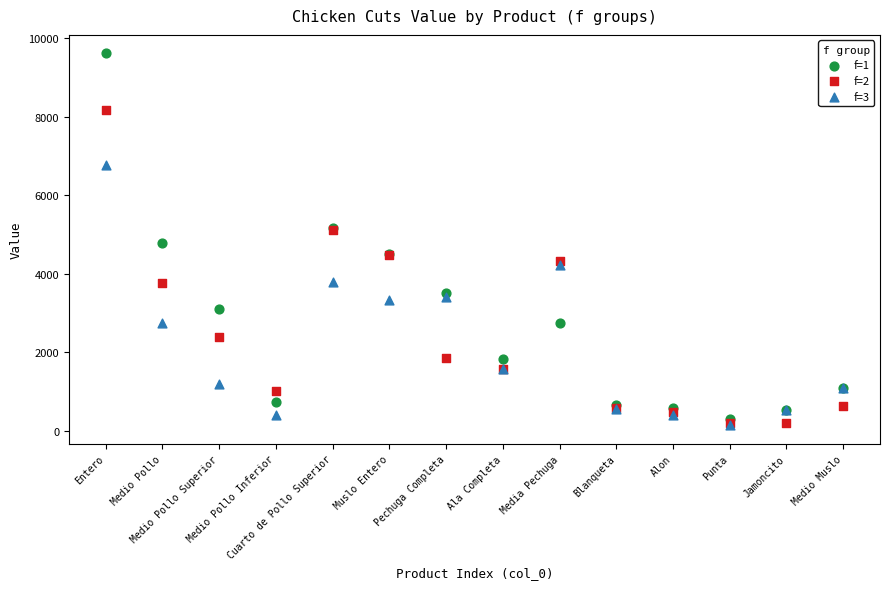

Which series reaches the maximum Y coordinate?

f=1